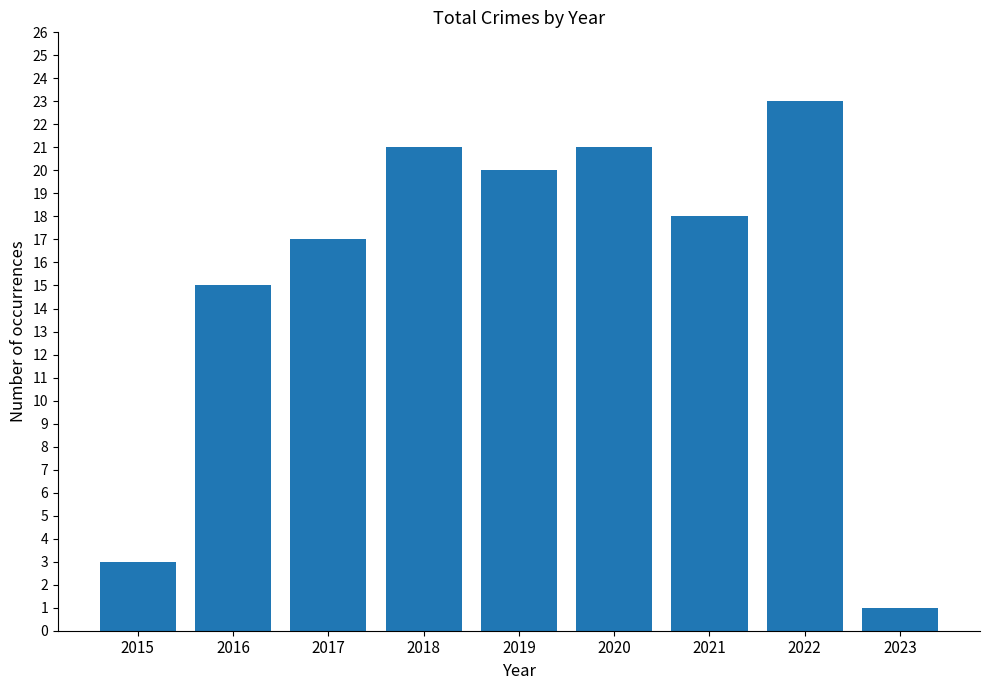

How many distinct data groups are displayed?

1